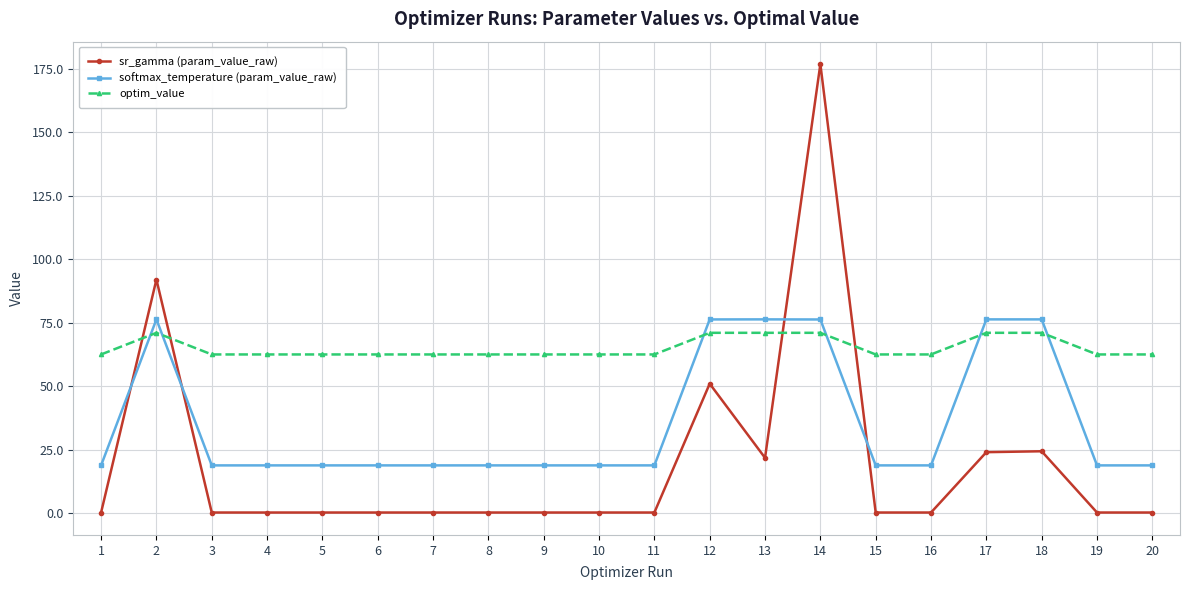

Rank the series by their average value, from highest to lowest.

optim_value, softmax_temperature (param_value_raw), sr_gamma (param_value_raw)